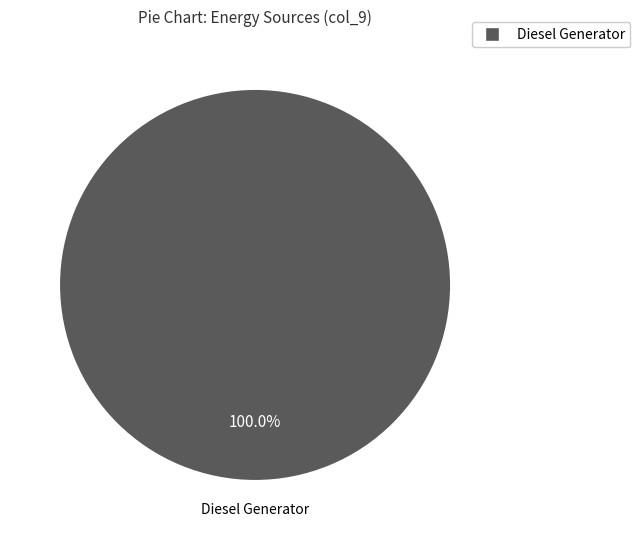

Is there any slice that represents more than half of the pie?

Yes